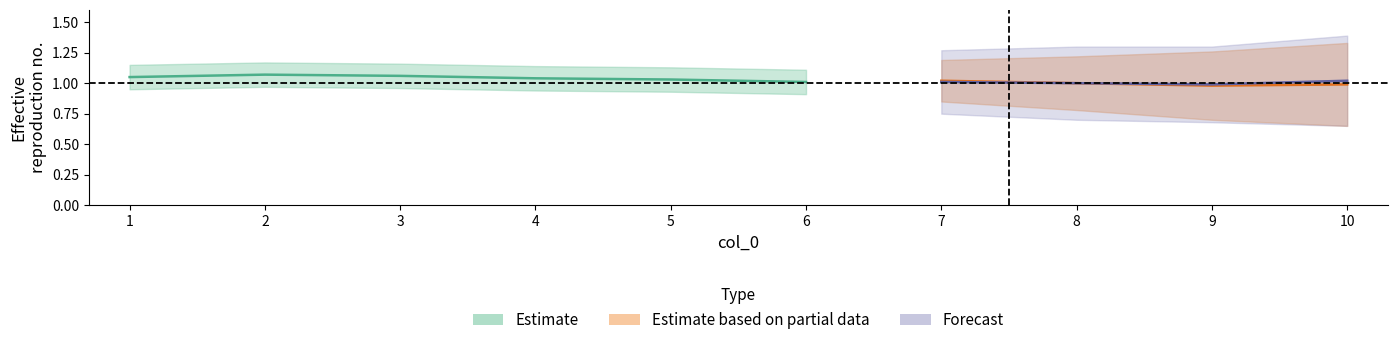

Is the value of 7 at 8 greater than the value of 5 at 2?

No